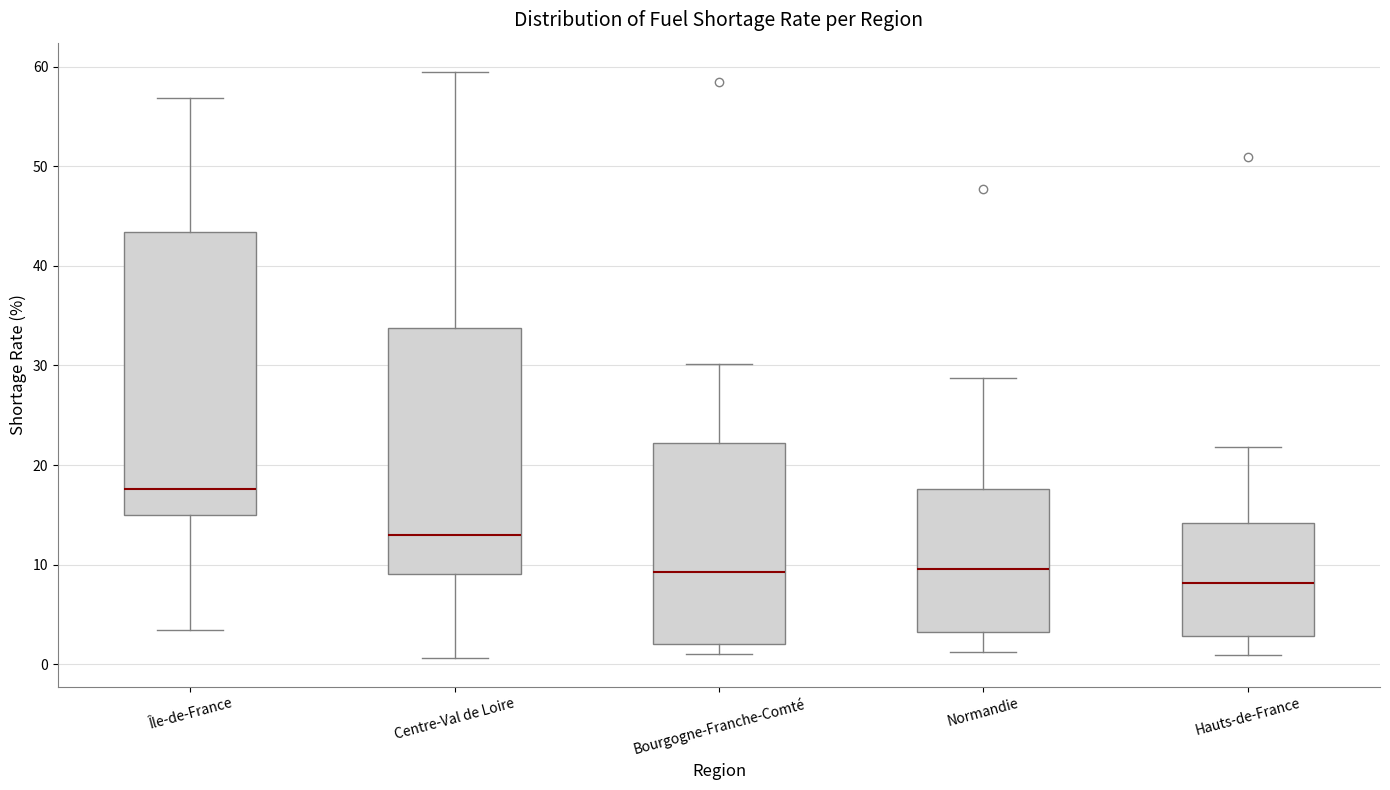

Where does the median line of the box for Hauts-de-France sit on the y-axis? The values are not printed on the chart, so give them approximately, as read against the axis.

8